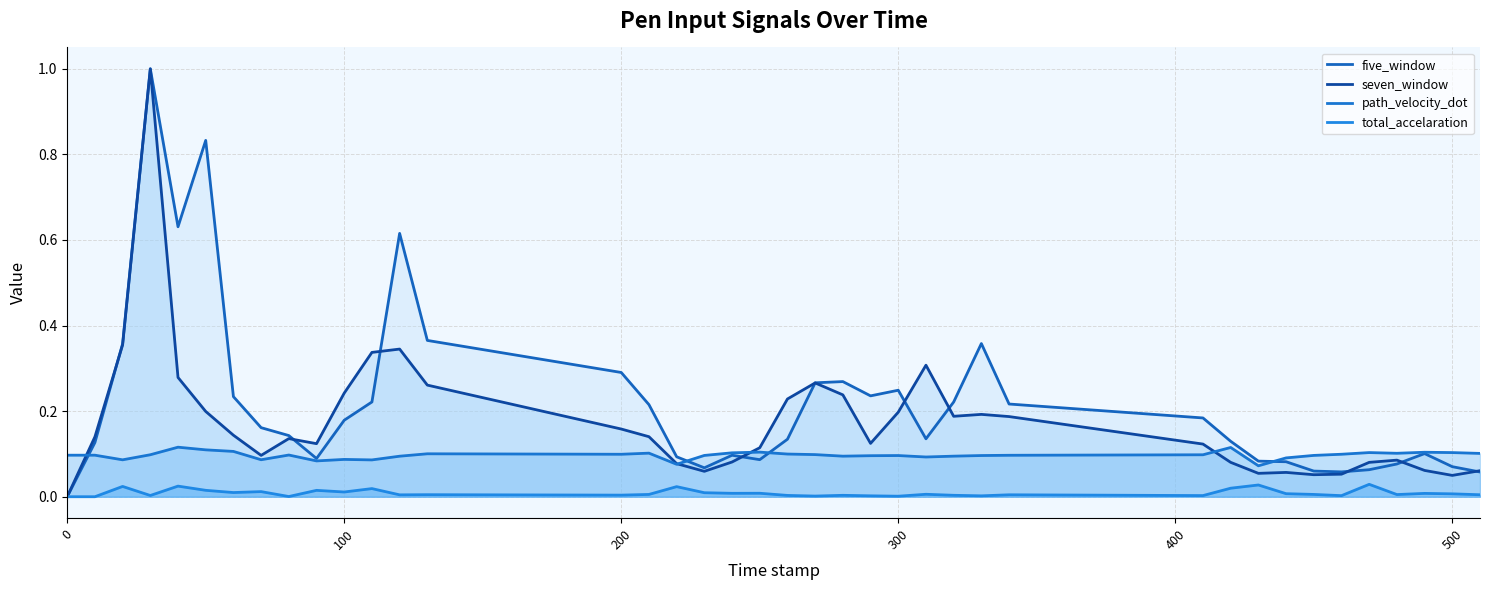

At how many categories does at least one series exceed 0?

40